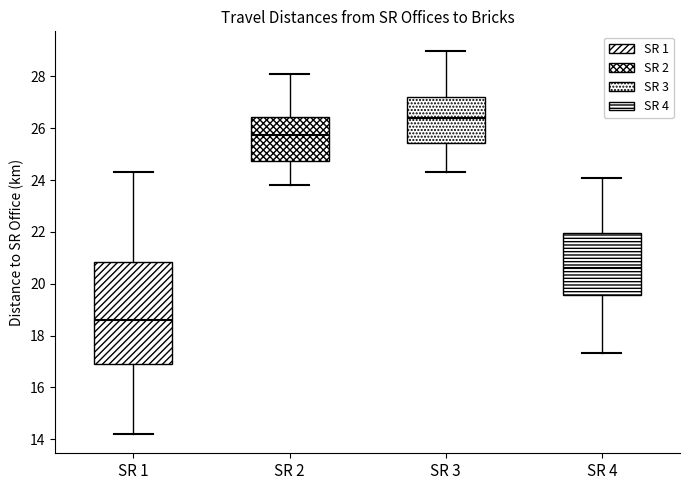

Where is the lower edge of the box for SR 2 on the y-axis? The values are not printed on the chart, so give them approximately, as read against the axis.

24.8